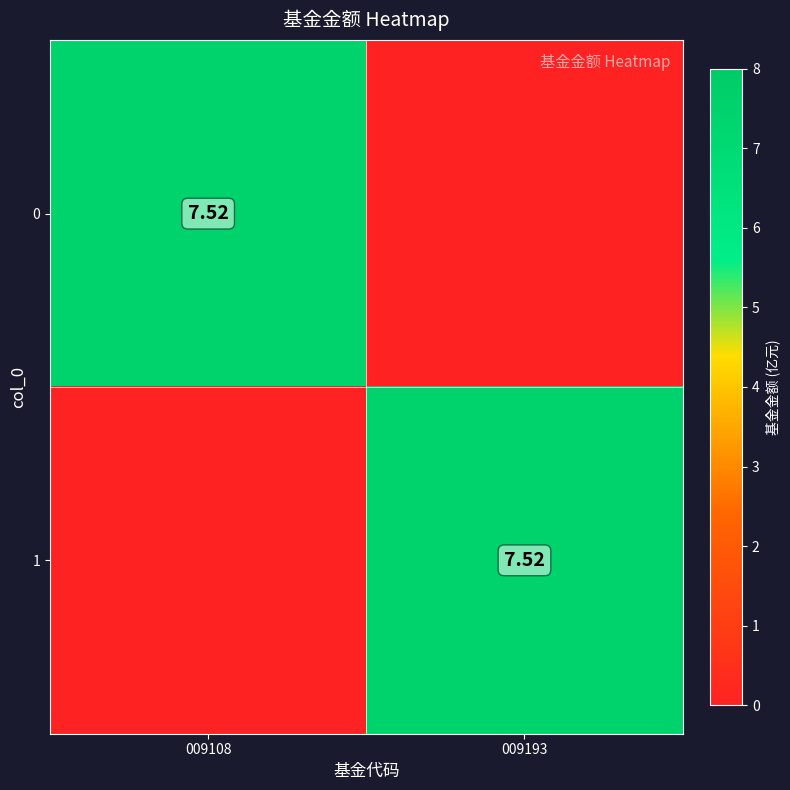

Rank the categories by 0 value from highest to lowest.

009108, 009193